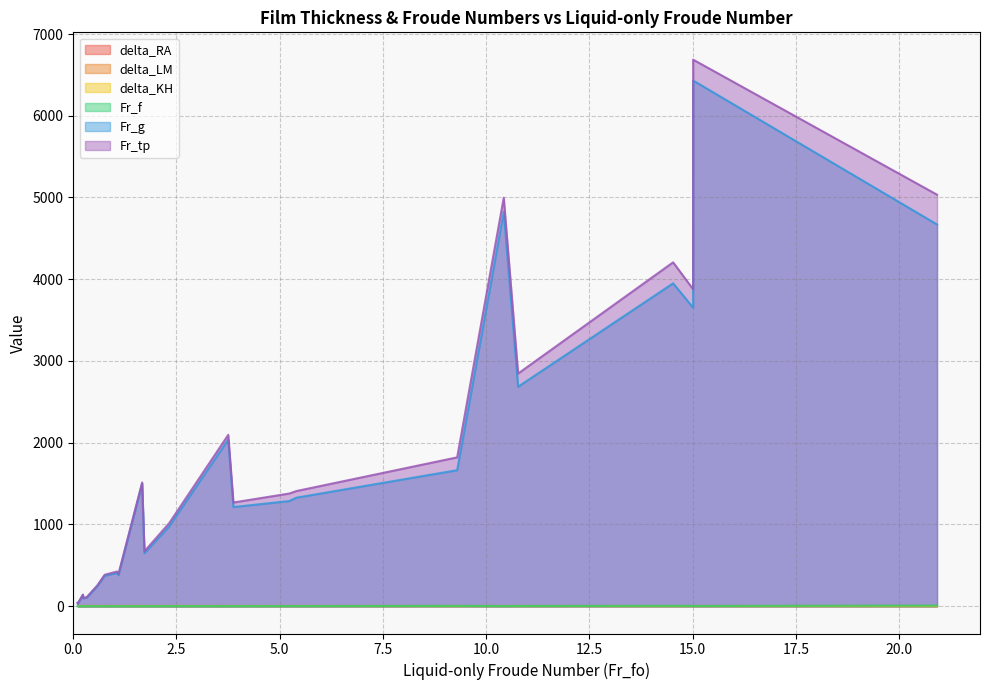

Does the chart display data point markers on the line(s)?

No